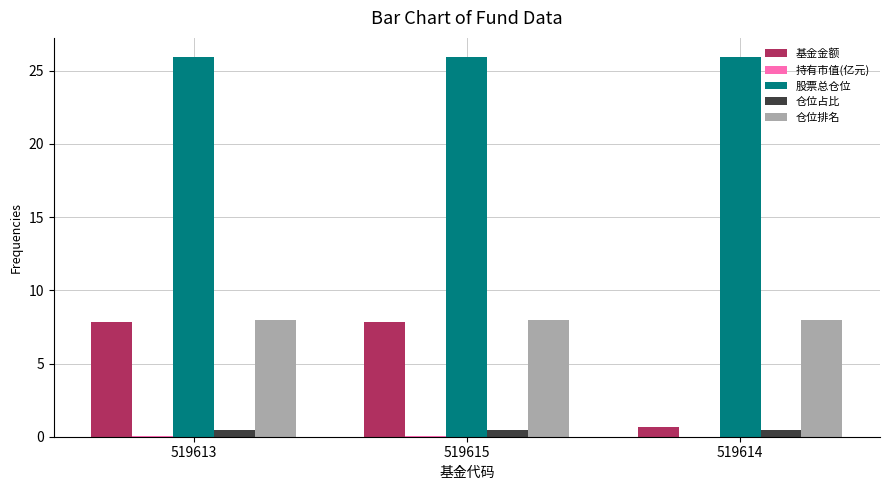

Which series changed the most between 519613 and 519614?

基金金额